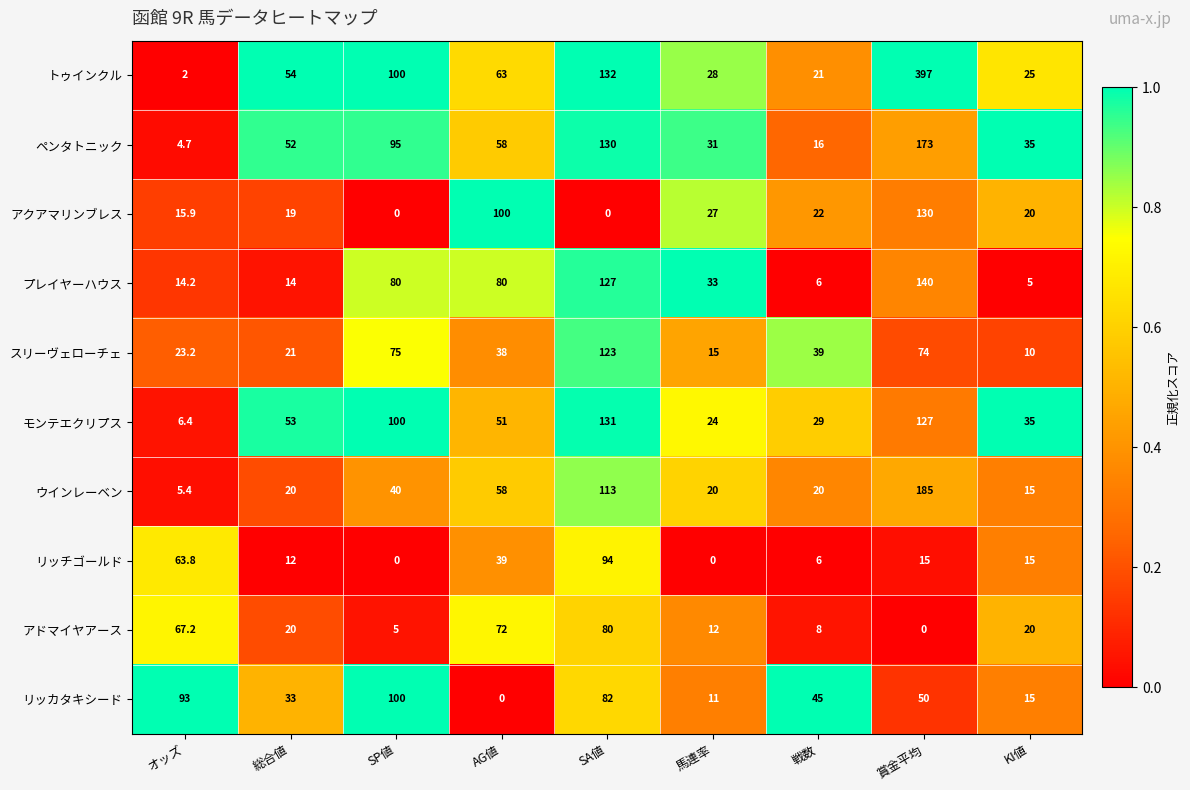

The value of スリーヴェローチェ at SA値 is 123.0. True or false?

True